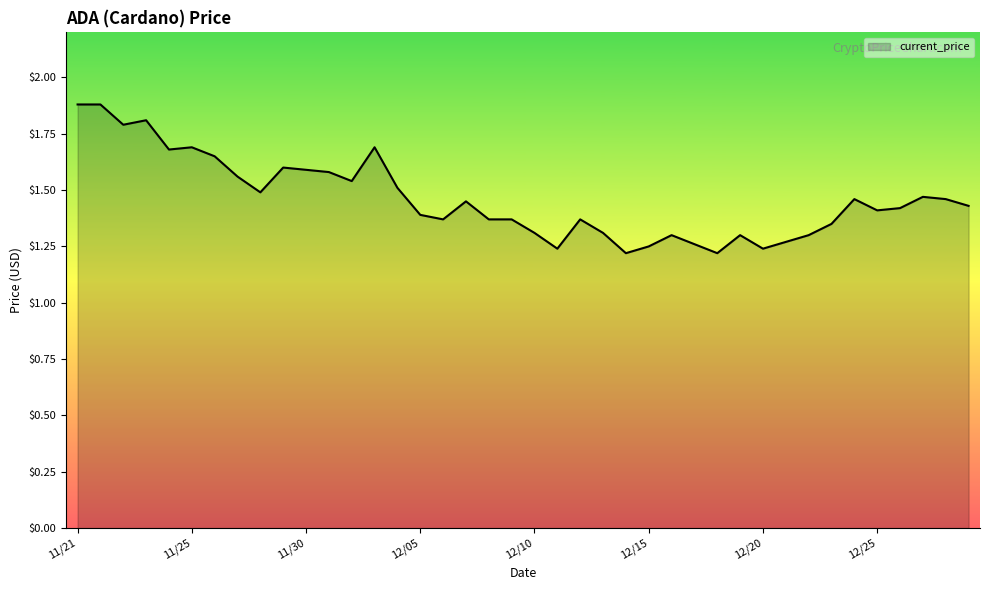

What is the difference between the maximum and minimum values?

0.7